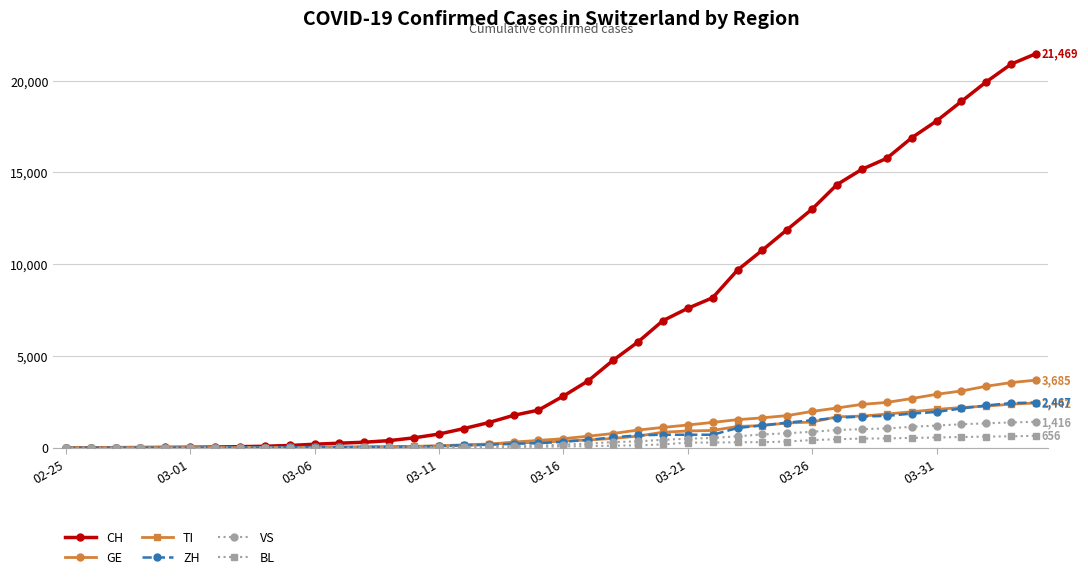

What is the maximum value for ZH?

2467